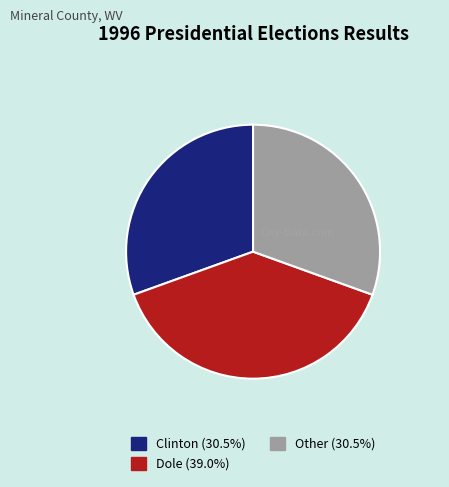

Is there any slice that represents more than half of the pie?

No